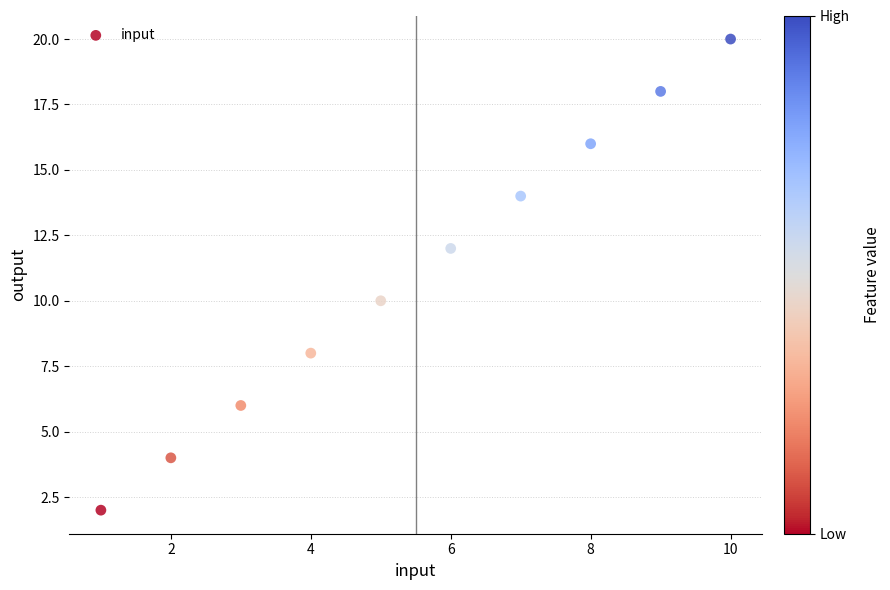

What is the range of X values (max minus min)?

9